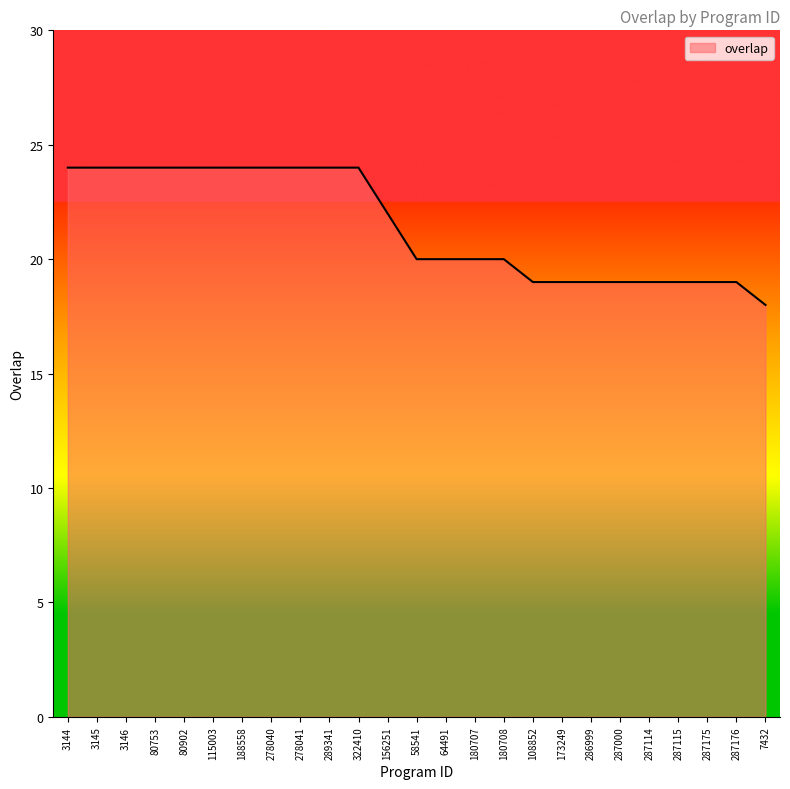

True or false: the data shows 6 at 180707.

False